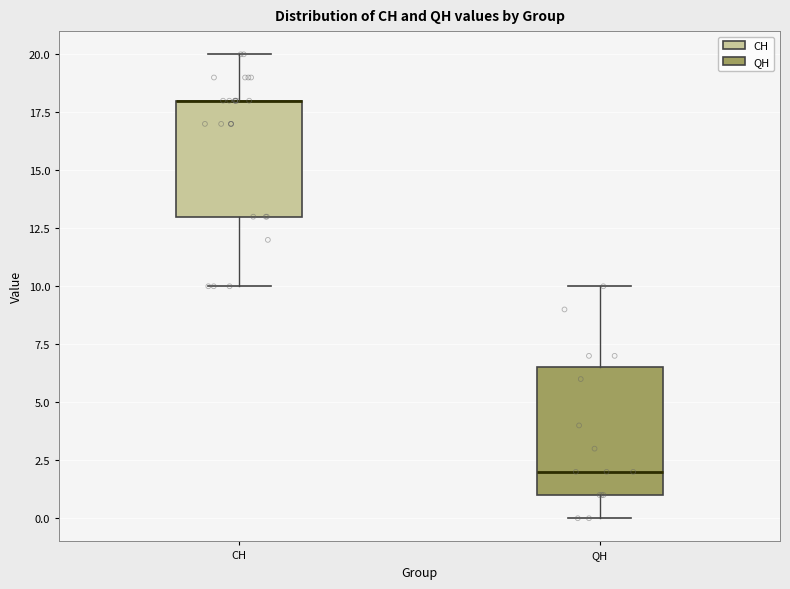

Where is the upper edge of the box for QH on the y-axis? The values are not printed on the chart, so give them approximately, as read against the axis.

6.5